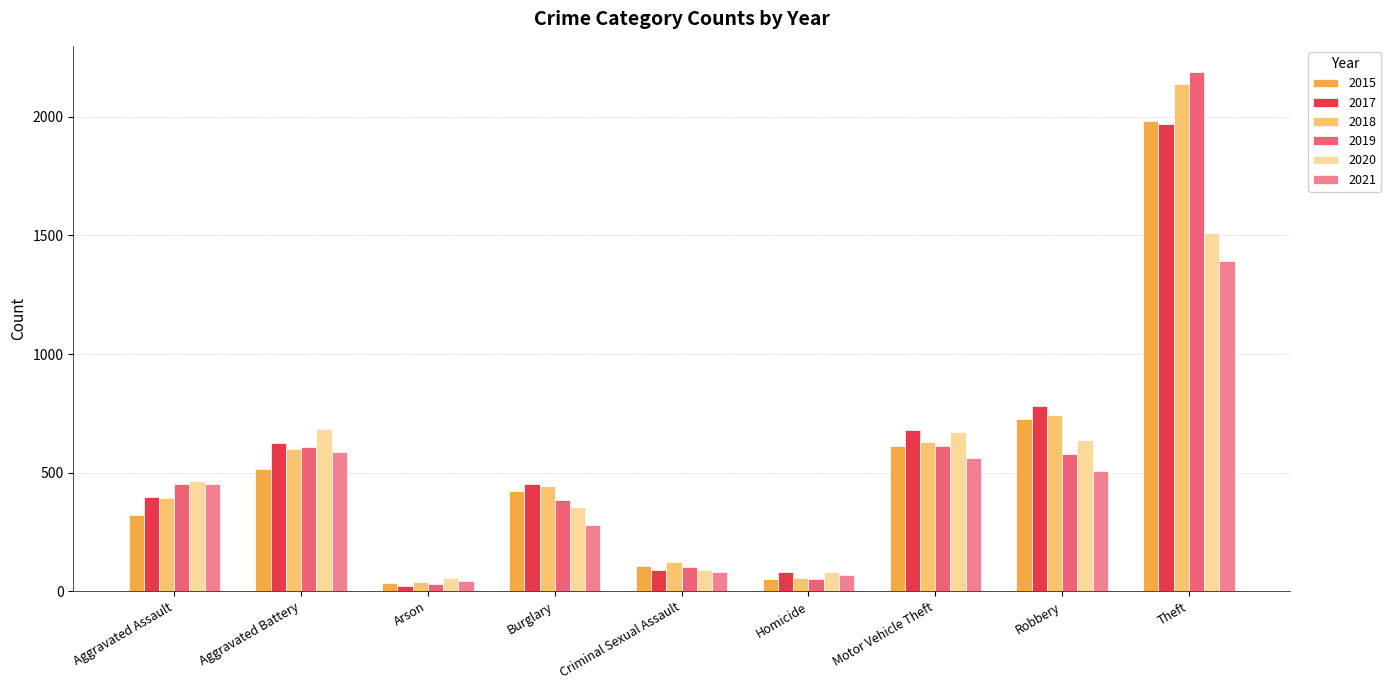

Is it true that 2021 equals 664 at Aggravated Assault?

False